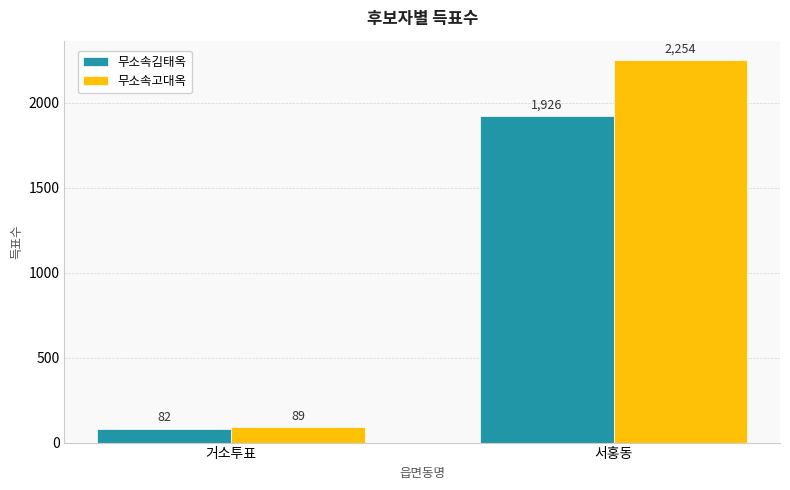

What is the lowest value of the 무소속김태옥 series?

82